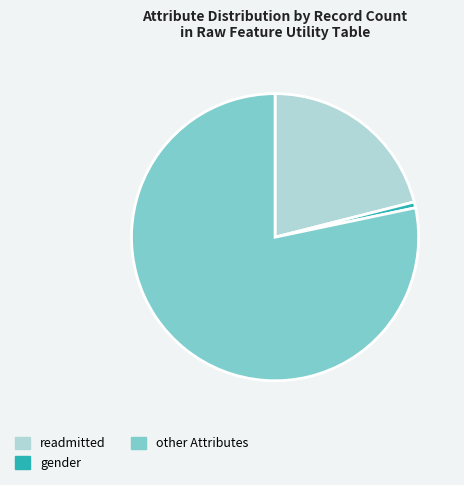

Do readmitted and other Attributes together represent more than half of the pie?

Yes